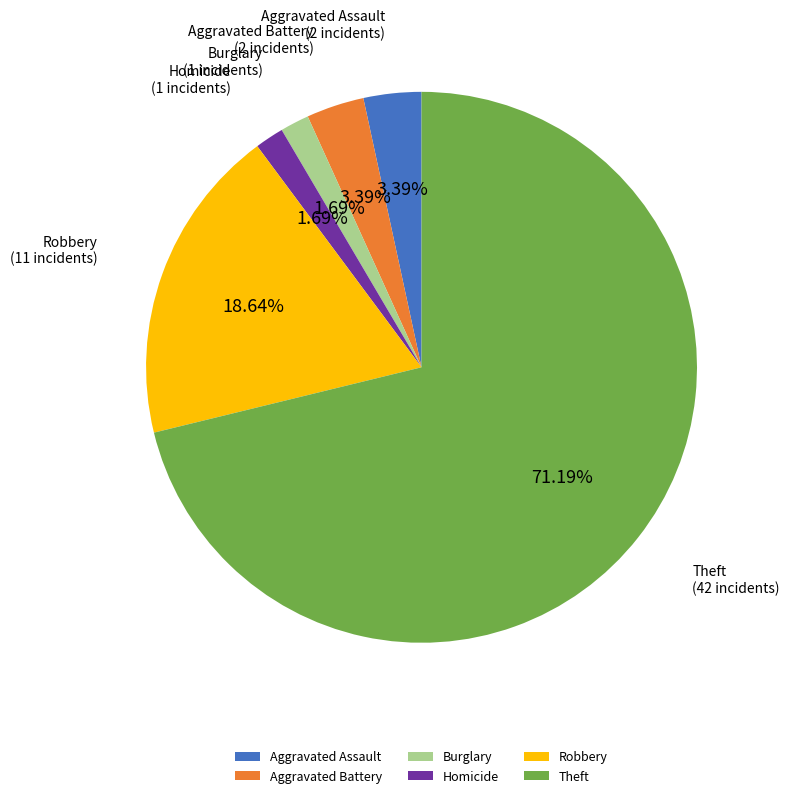

What is the majority slice?

Theft